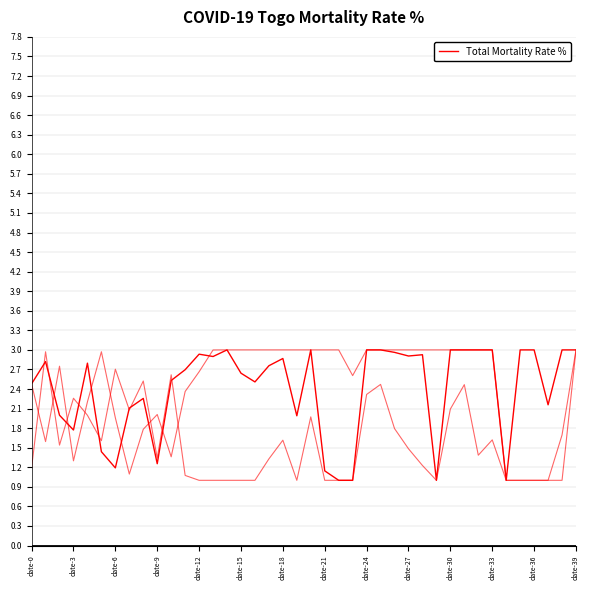

What is the label of the 5th point from the right?

35